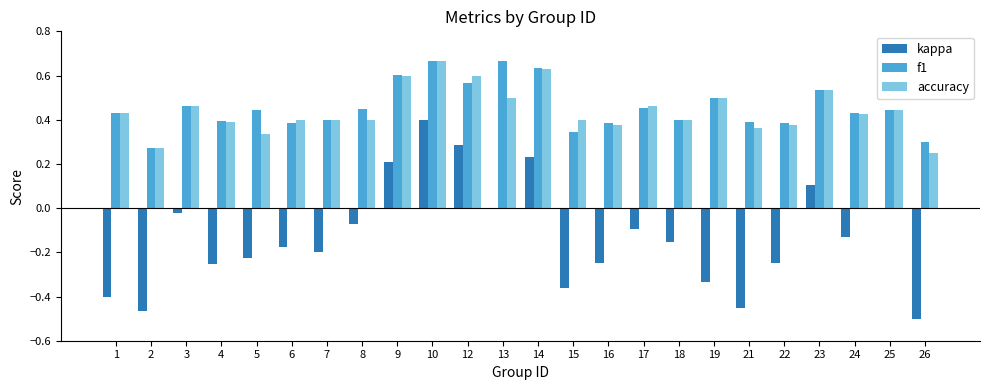

At which category is the sum across all series the highest?

10